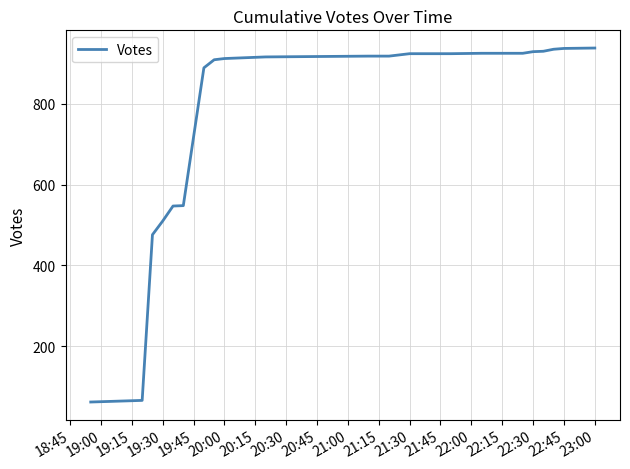

What is the difference between the maximum and minimum values?

876